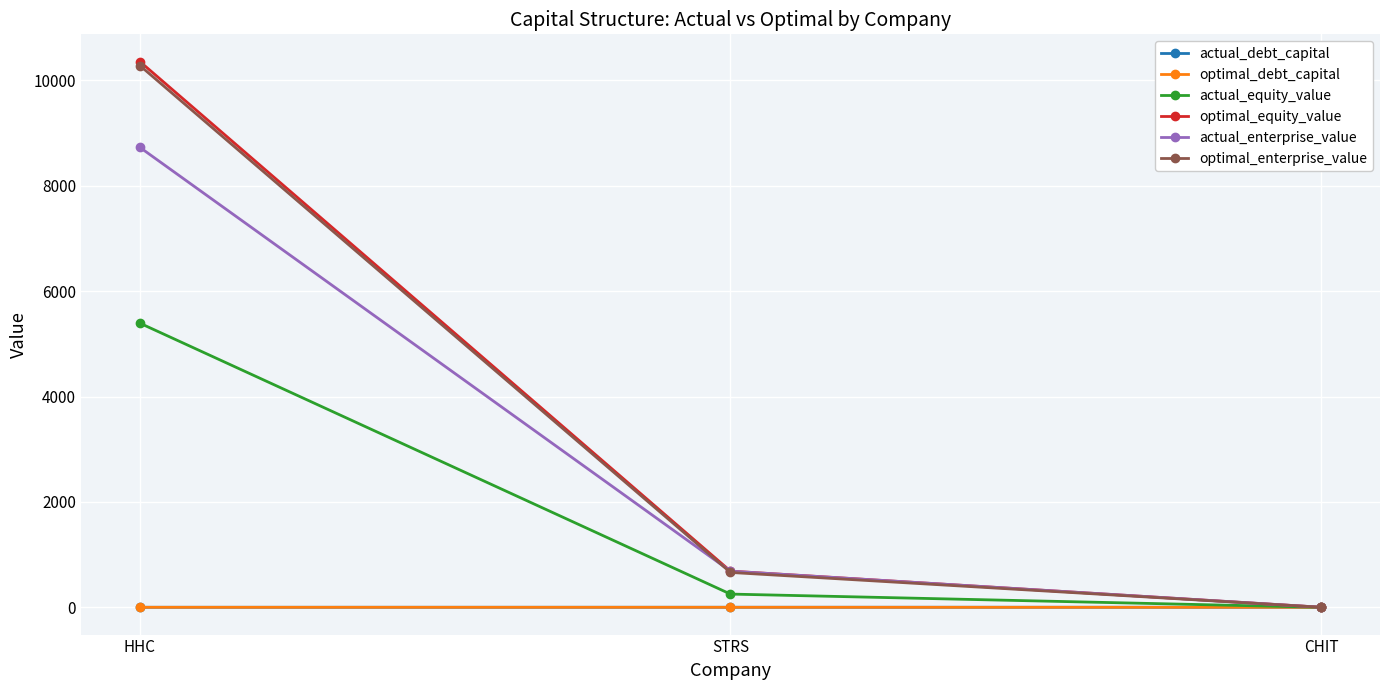

What value does the actual_debt_capital series have at STRS?

0.7